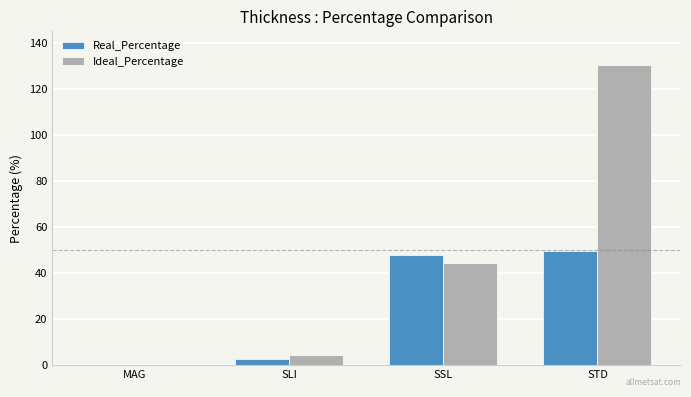

What is the maximum value for Real_Percentage?

49.8